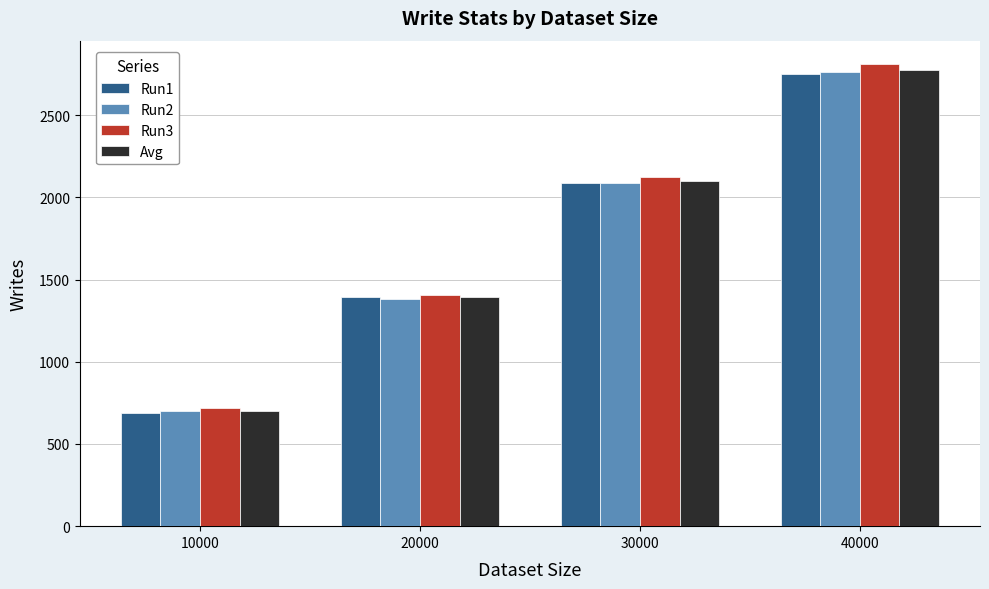

Is it true that Run1 equals 3331 at 30000?

False